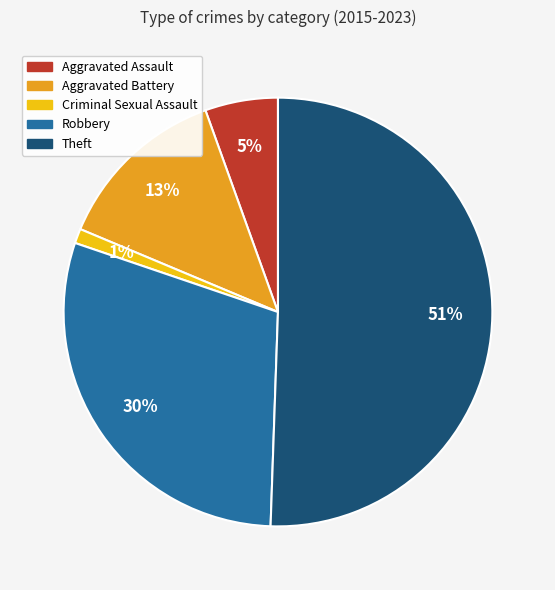

Which category has the biggest portion of the pie?

Theft